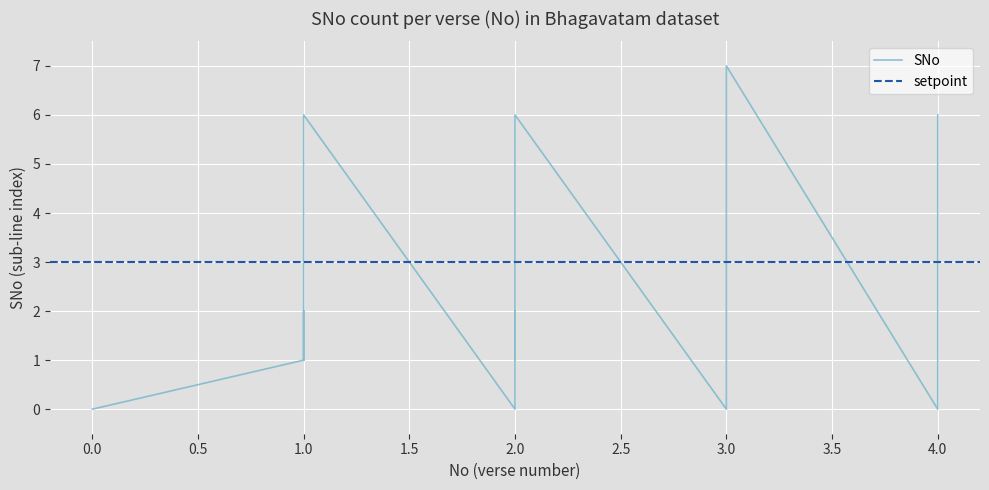

Rank the categories by value from lowest to highest.

0.0, 0.0, 0.0, 2.0, 3.0, 4.0, 1.0, 1.0, 1.0, 2.0, 2.0, 3.0, 4.0, 1.0, 1.0, 2.0, 2.0, 3.0, 4.0, 1.0, 2.0, 3.0, 4.0, 1.0, 2.0, 3.0, 4.0, 1.0, 2.0, 3.0, 4.0, 1.0, 2.0, 3.0, 4.0, 3.0